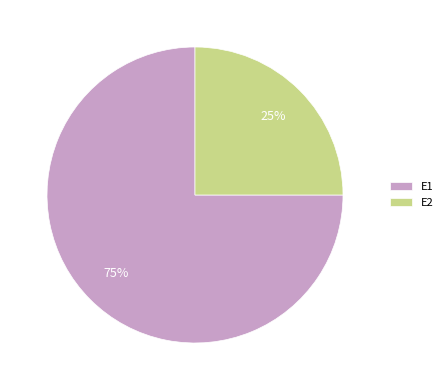

Which category has the smallest portion of the pie?

E2